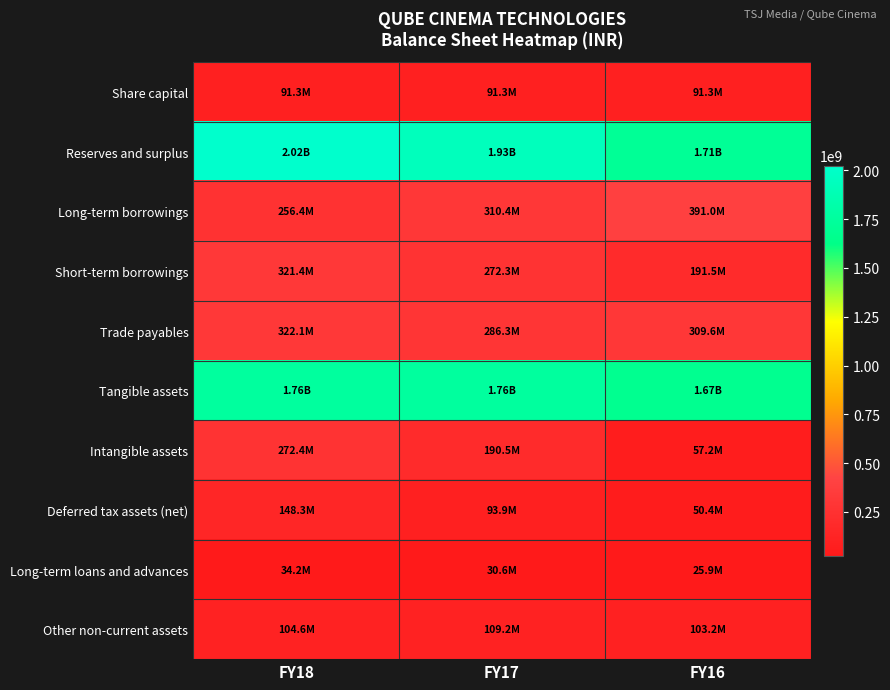

Reading left to right, list all the values displayed in this chart.

Share capital: FY18=91306160	FY17=91306160	FY16=91306160
Reserves and surplus: FY18=2024548000	FY17=1928772000	FY16=1711559000
Long-term borrowings: FY18=256369000	FY17=310418000	FY16=390977000
Short-term borrowings: FY18=321370000	FY17=272274000	FY16=191502000
Trade payables: FY18=322059000	FY17=286258000	FY16=309647000
Tangible assets: FY18=1758754000	FY17=1757587000	FY16=1672217000
Intangible assets: FY18=272352000	FY17=190497000	FY16=57232000
Deferred tax assets (net): FY18=148330000	FY17=93883000	FY16=50435000
Long-term loans and advances: FY18=34220000	FY17=30639000	FY16=25914000
Other non-current assets: FY18=104640000	FY17=109178000	FY16=103244000